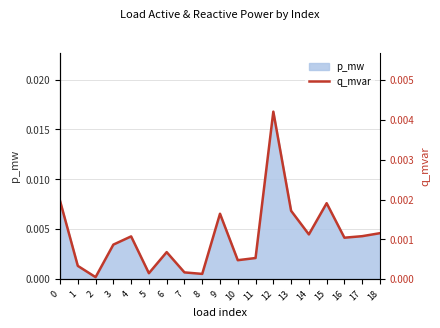

How many interior local valleys (lower than both neighbors) does the data have?

6